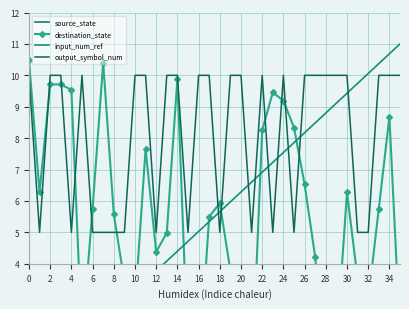

What are all the series names shown in the legend?

source_state, destination_state, input_num_ref, output_symbol_num